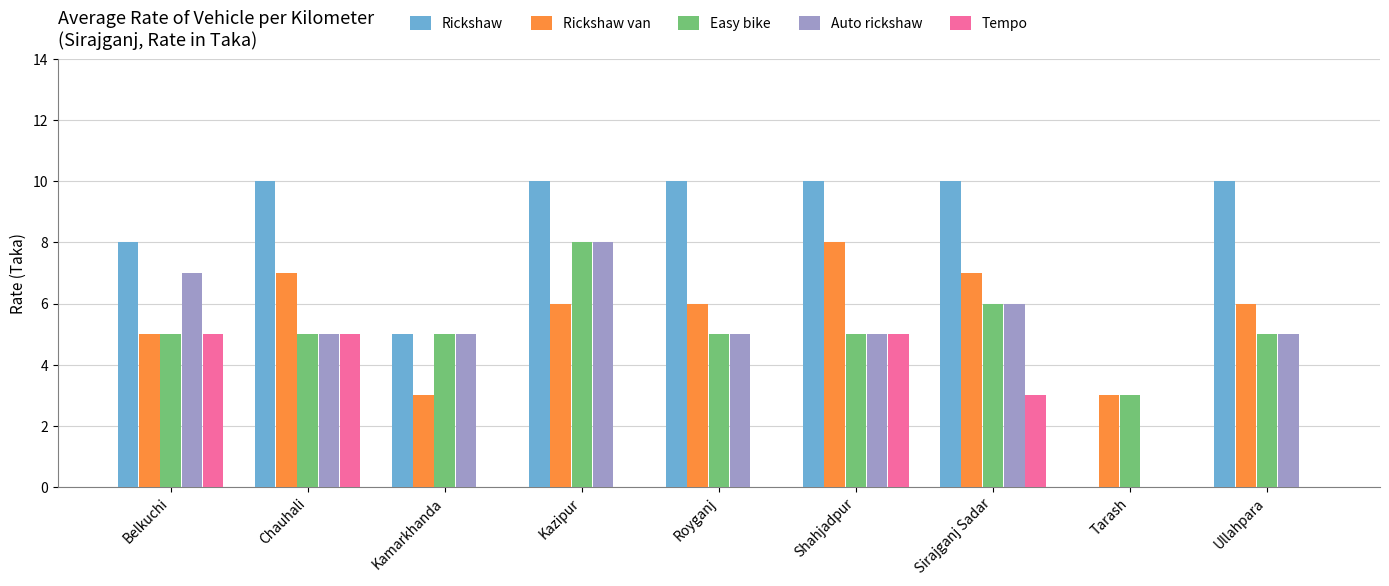

True or false: Rickshaw has a value of 7 at Royganj.

False